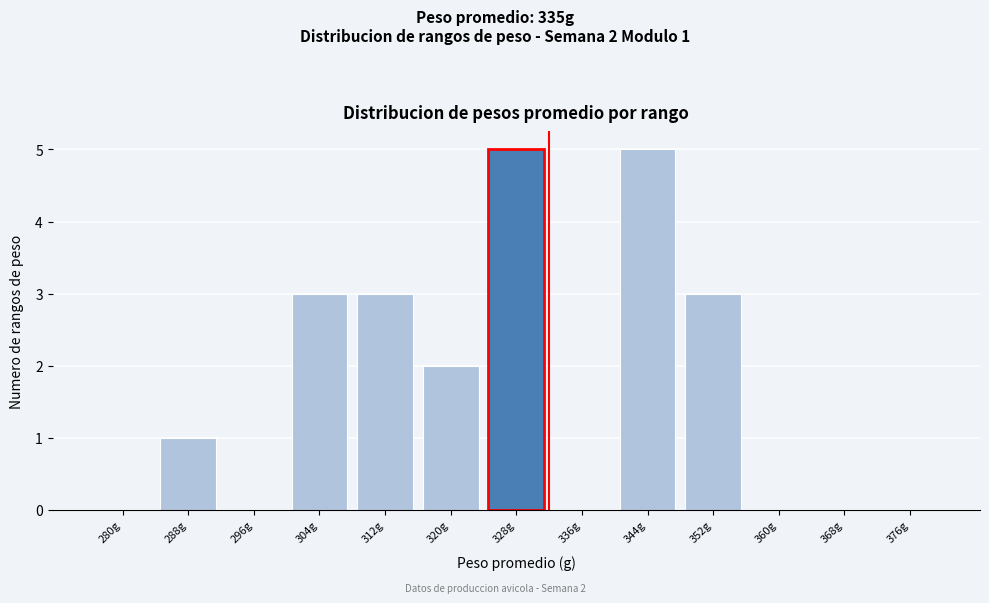

Reading left to right, transcribe all the data shown in this chart.

280g=0	288g=1	296g=0	304g=3	312g=3	320g=2	328g=5	336g=0	344g=5	352g=3	360g=0	368g=0	376g=0